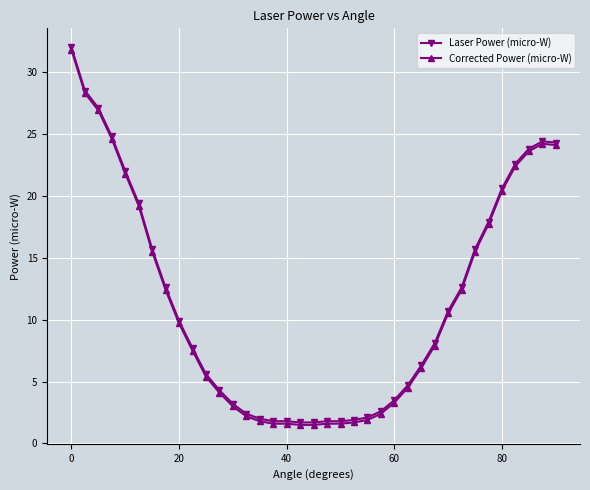

What is the greatest value displayed?

32.0